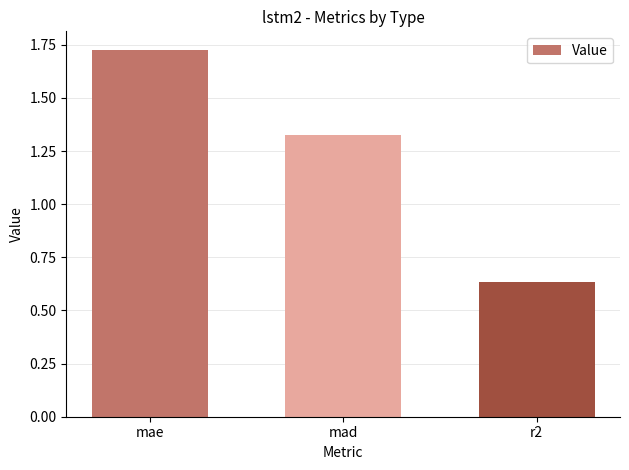

The chart shows a value of 2.0 at mad. True or false?

False